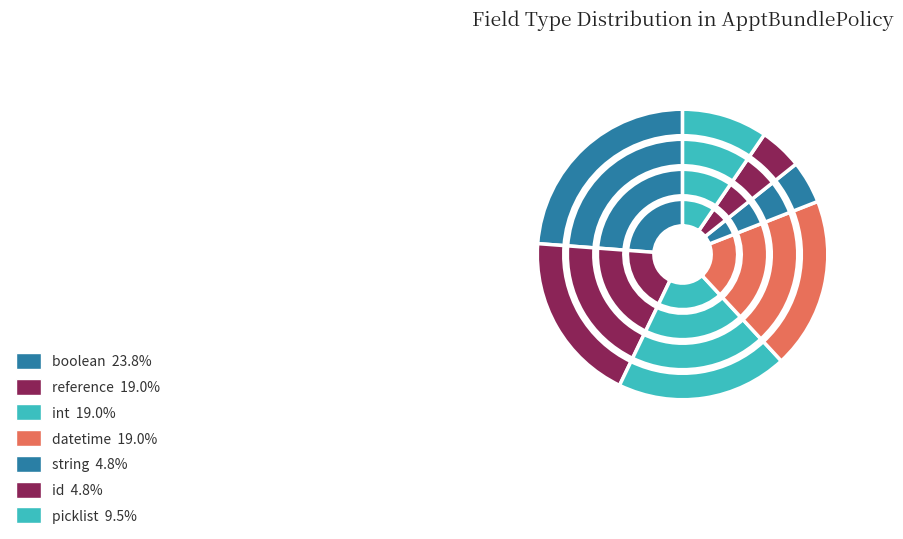

The datetime slice represents 19% of the pie. True or false?

True